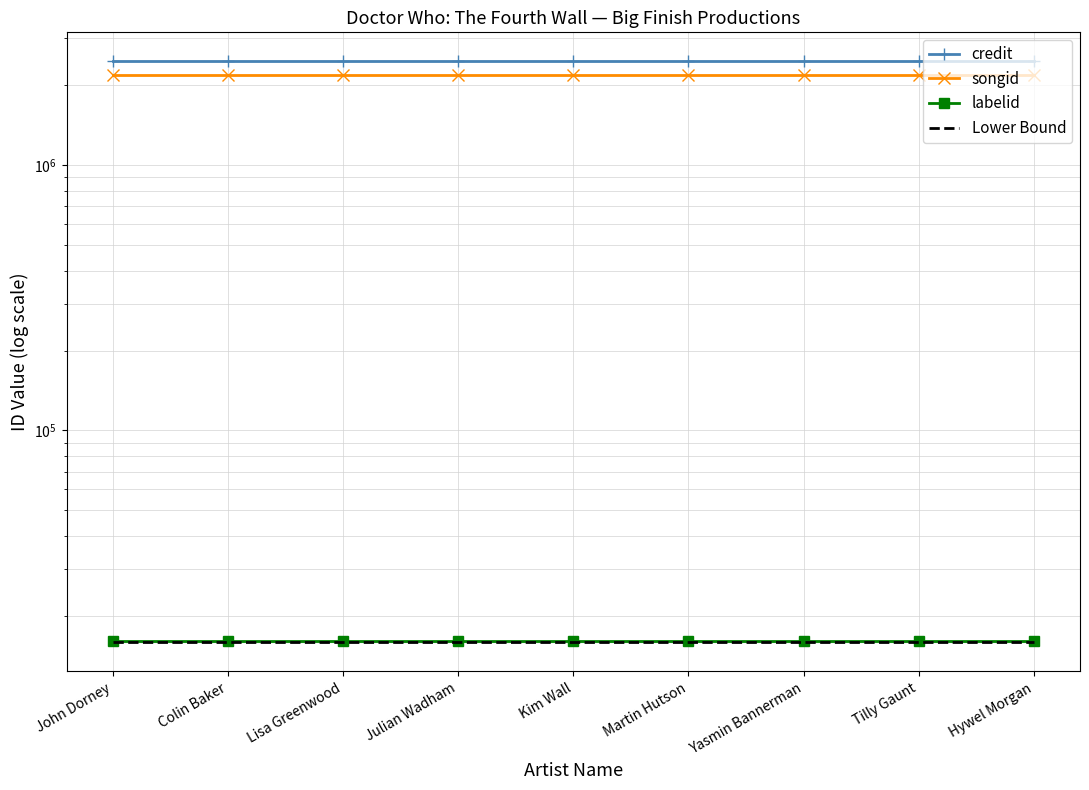

What is the value of the labelid point at the 2nd from the left?

16092.0